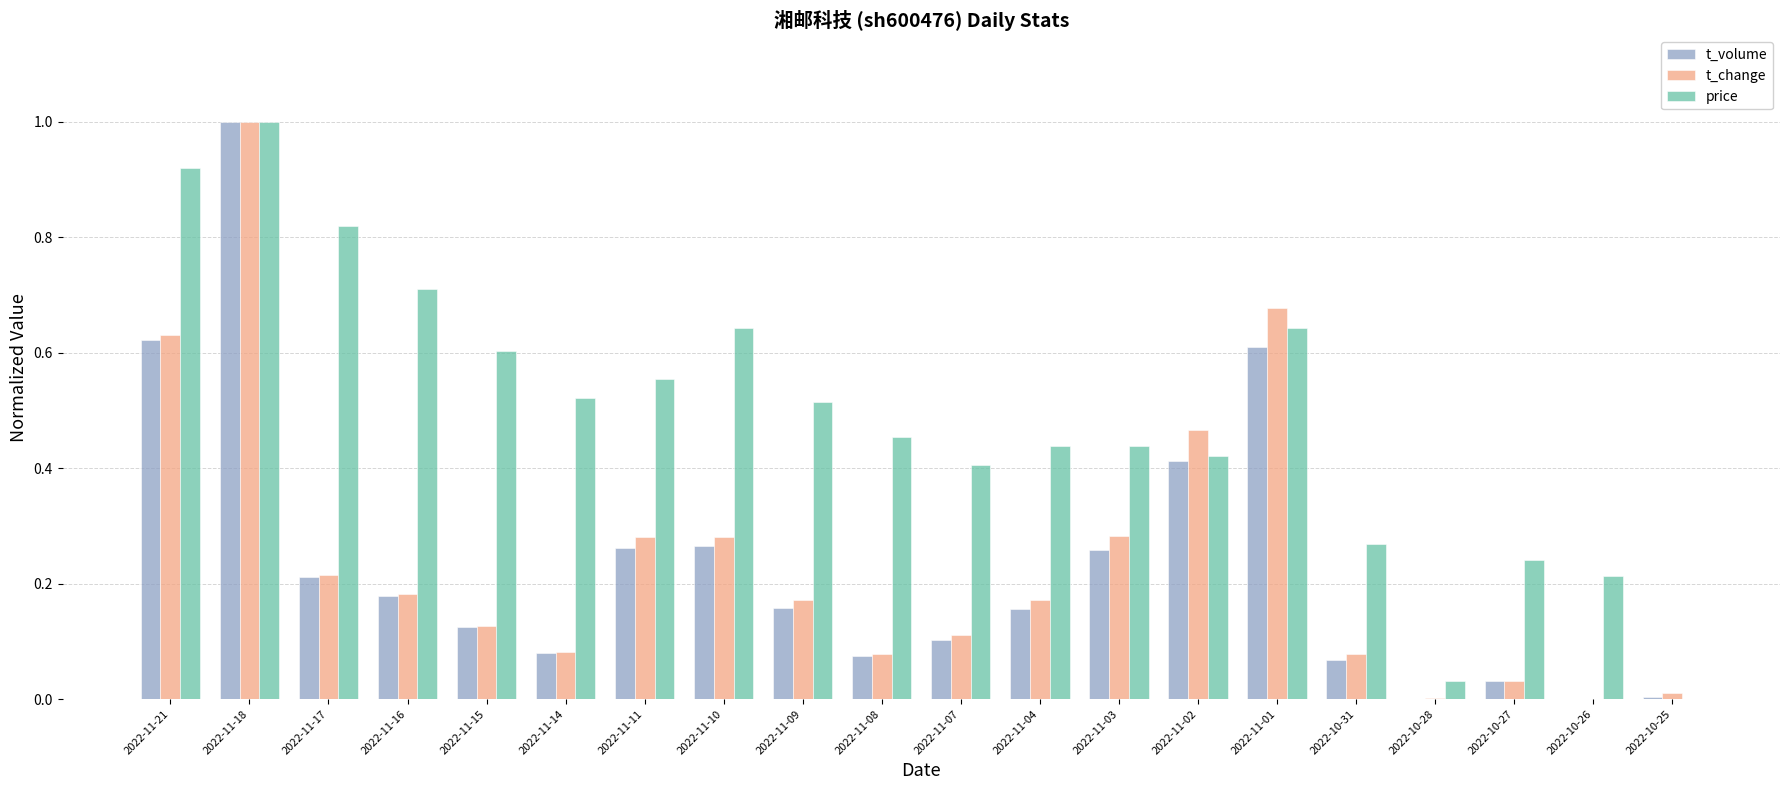

How many data points in price are above 0?

19